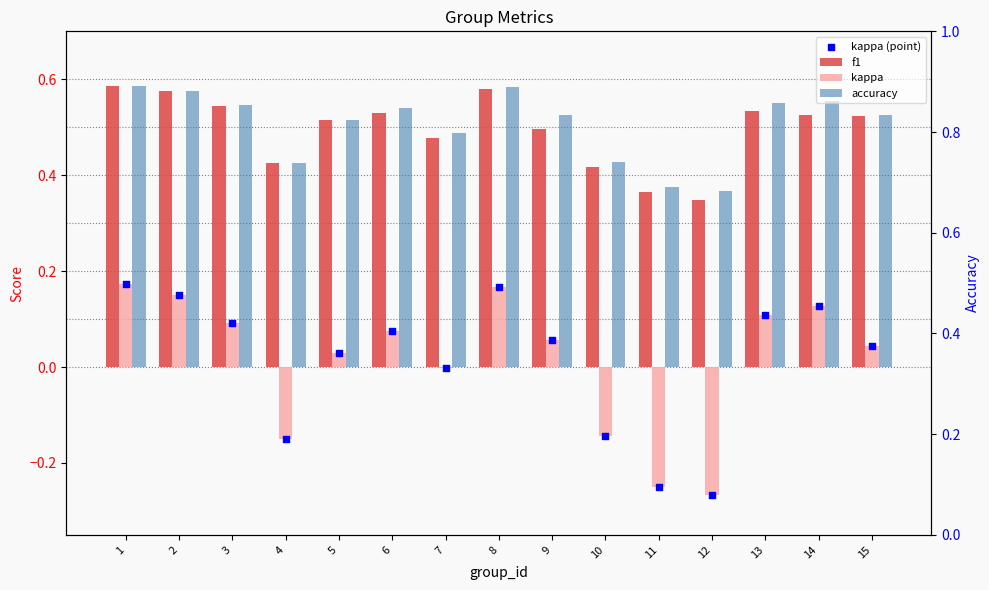

Which series has the largest total across all categories?

accuracy